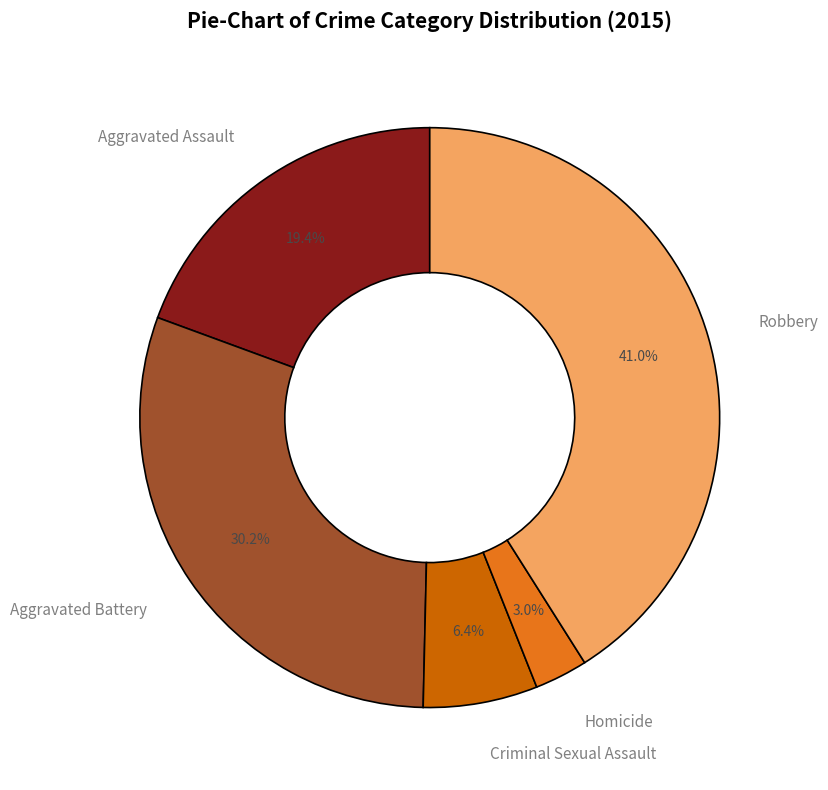

How many slices are in this pie chart?

5